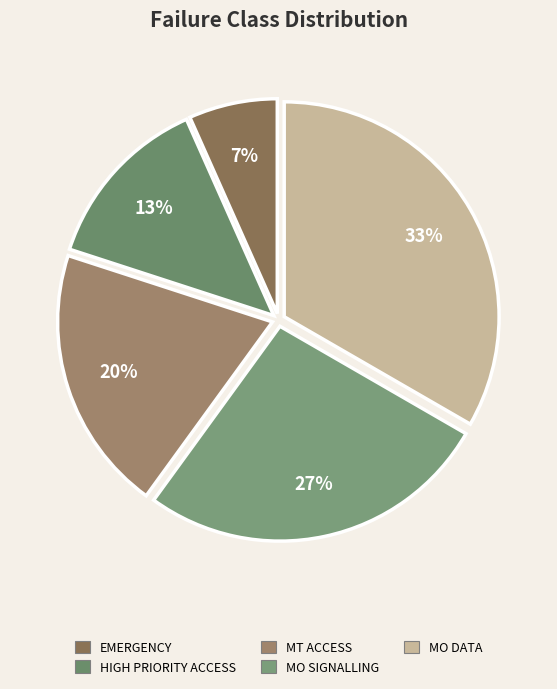

Do MT ACCESS and HIGH PRIORITY ACCESS together represent more than half of the pie?

No